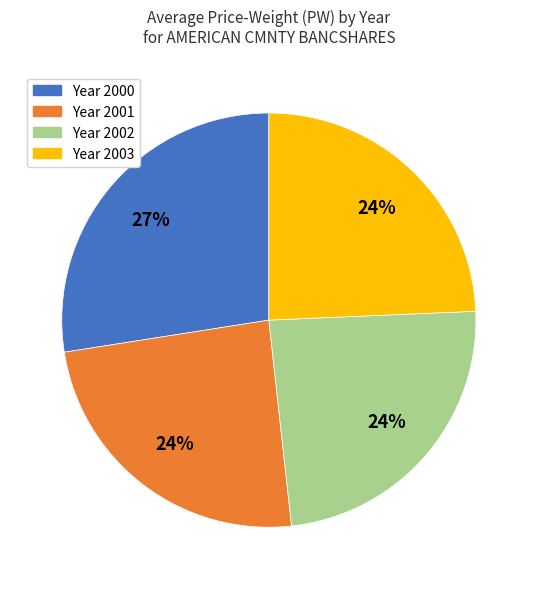

What is the ratio of the value at Year 2003 to the value at Year 2002?

1.0